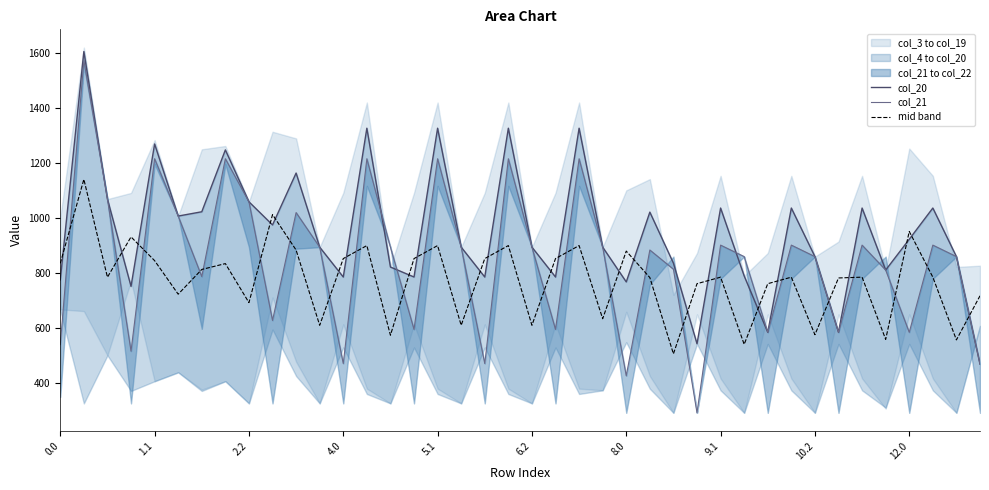

True or false: col_21 has a value of 258.7 at 22.

False